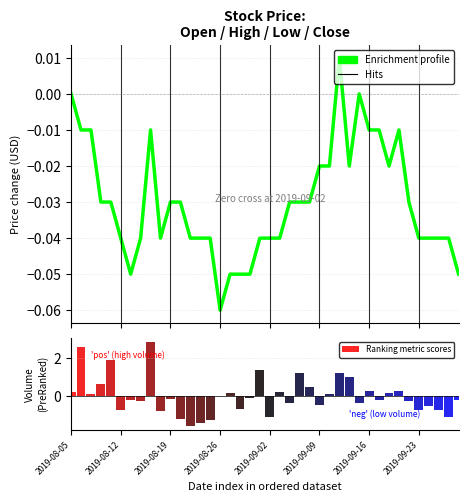

What position from the left is 11?

12